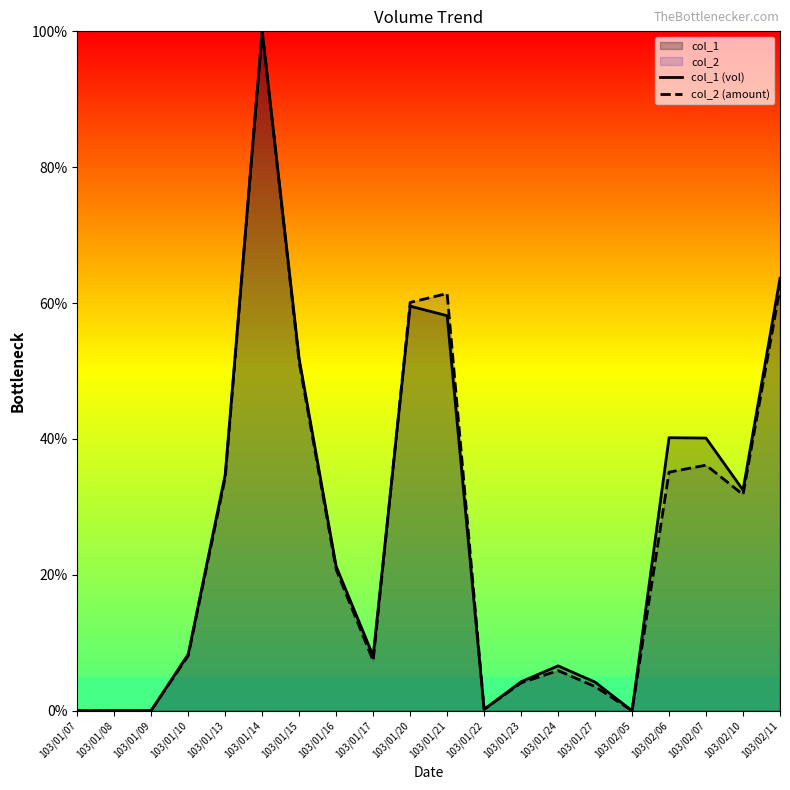

How many data points in col_1 (vol) are less than 21?

10